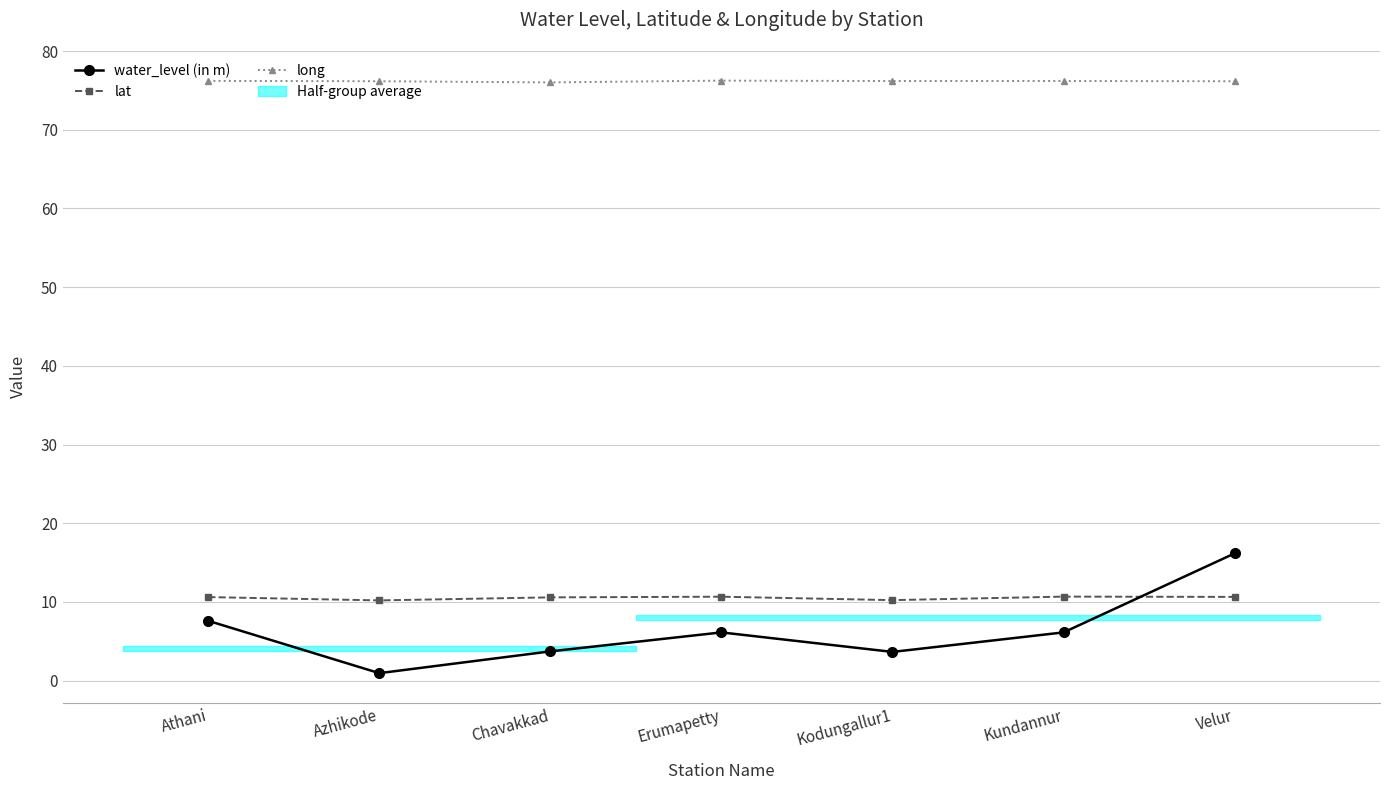

Which category has the highest value across all series?

Erumapetty